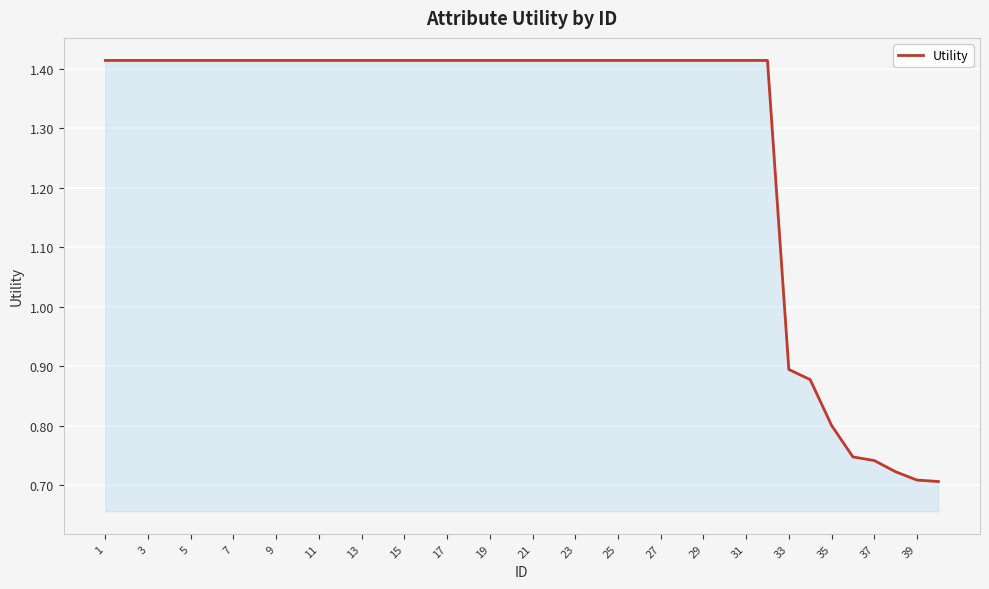

Reading left to right, transcribe all the data shown in this chart.

1.4	1.4	1.4	1.4	1.4	1.4	1.4	1.4	1.4	1.4	1.4	1.4	1.4	1.4	1.4	1.4	1.4	1.4	1.4	1.4	1.4	1.4	1.4	1.4	1.4	1.4	1.4	1.4	1.4	1.4	1.4	1.4	0.9	0.9	0.8	0.7	0.7	0.7	0.7	0.7